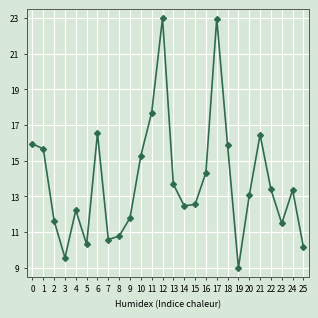

What is the ratio of the value at 16 to the value at 1?

0.9